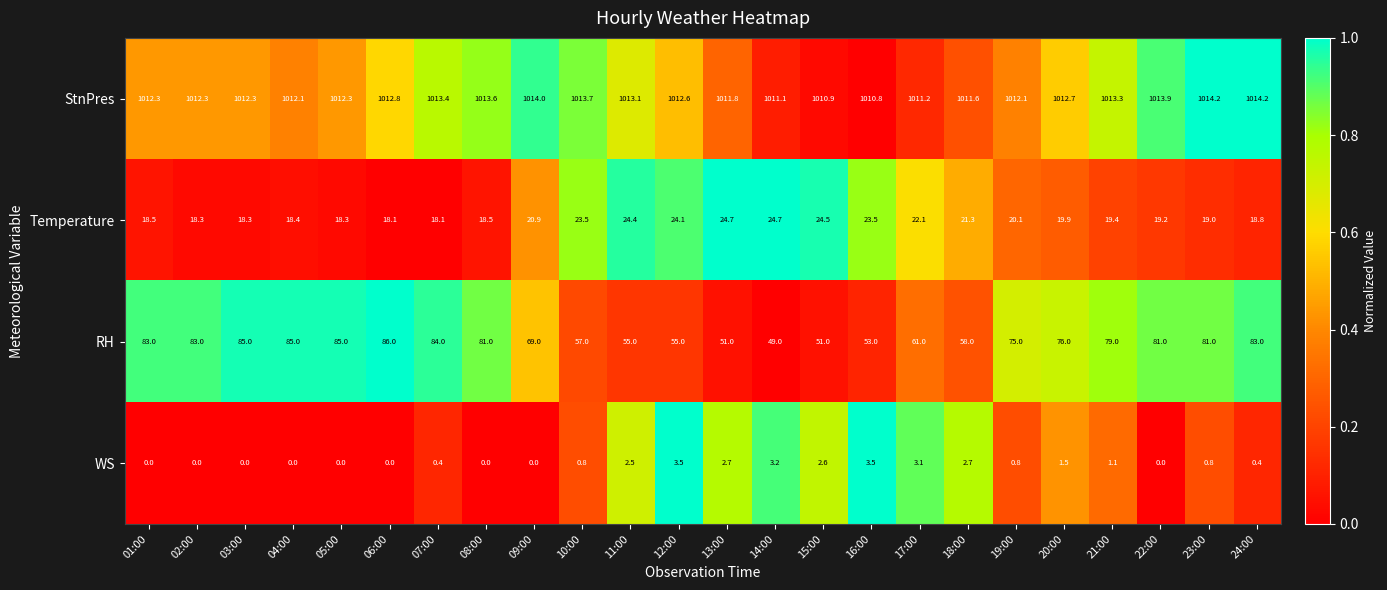

The value of RH at 04:00 is 120.8. True or false?

False